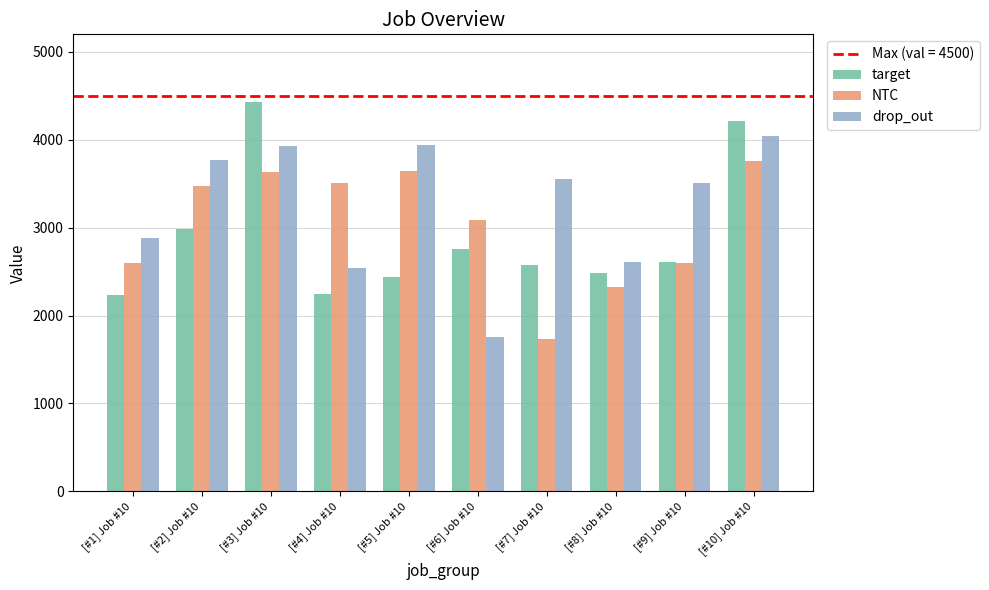

What is the minimum value shown in the chart?

1733